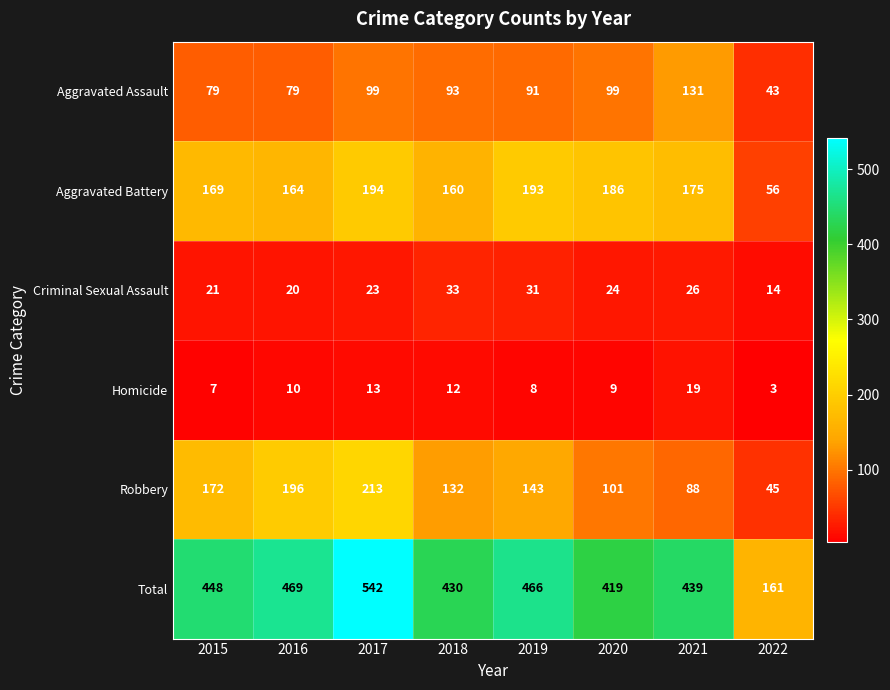

Count the number of categories in the chart.

8